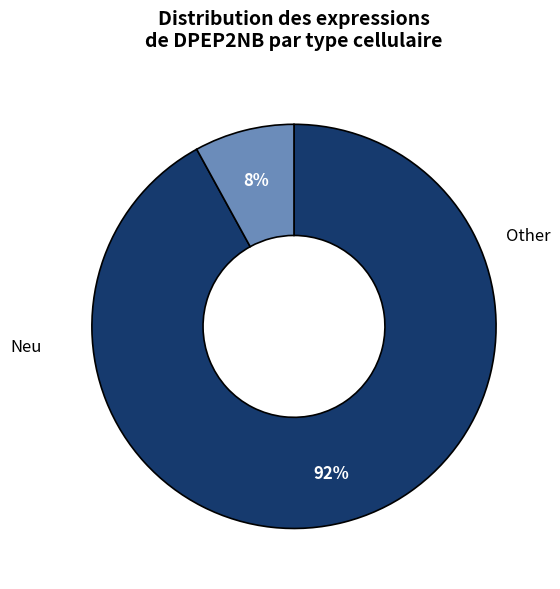

To the nearest percent, what is the difference between the largest and smallest slice percentages?

84%